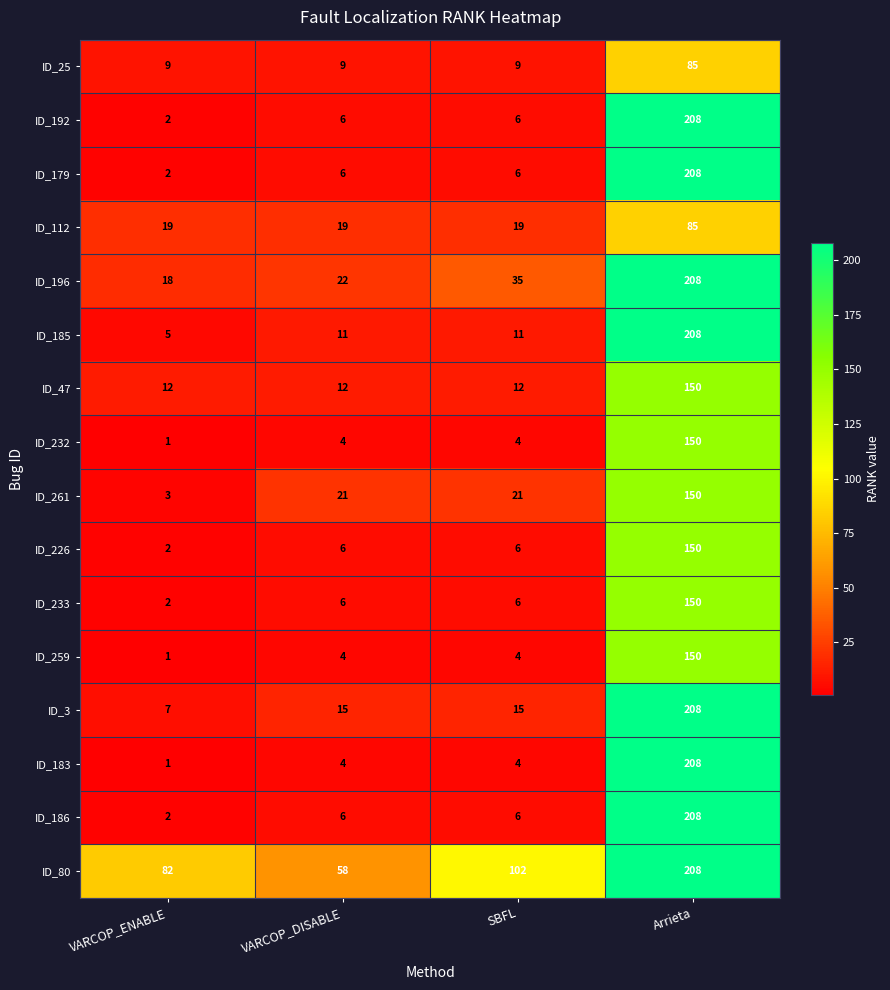

What is the minimum value shown in the chart?

1